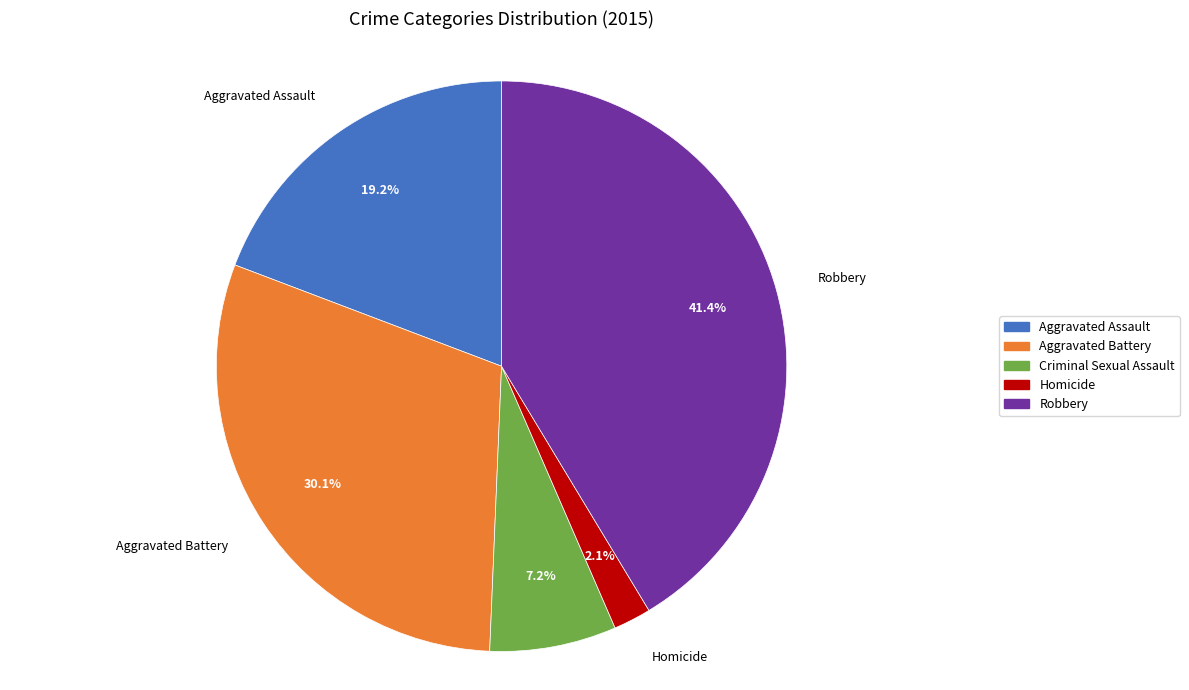

True or false: Criminal Sexual Assault accounts for 13% of the total.

False